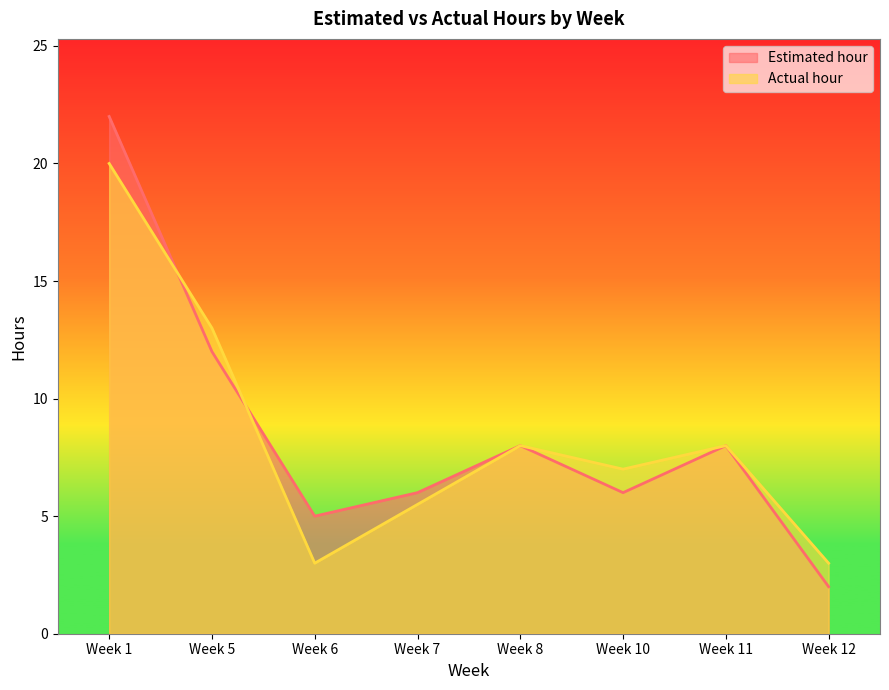

True or false: Estimated hour and Actual hour intersect in this chart.

True